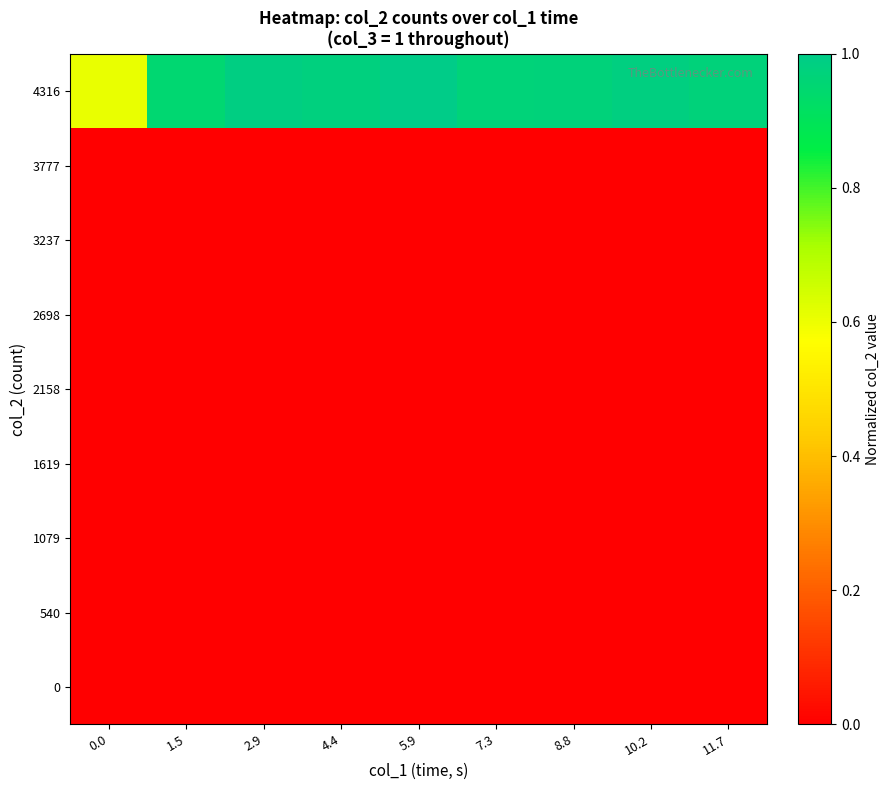

Reading left to right, transcribe all the data shown in this chart.

0: 0.0=0.0	1.5=0.0	2.9=0.0	4.4=0.0	5.9=0.0	7.3=0.0	8.8=0.0	10.2=0.0	11.7=0.0
540: 0.0=0.0	1.5=0.0	2.9=0.0	4.4=0.0	5.9=0.0	7.3=0.0	8.8=0.0	10.2=0.0	11.7=0.0
1079: 0.0=0.0	1.5=0.0	2.9=0.0	4.4=0.0	5.9=0.0	7.3=0.0	8.8=0.0	10.2=0.0	11.7=0.0
1619: 0.0=0.0	1.5=0.0	2.9=0.0	4.4=0.0	5.9=0.0	7.3=0.0	8.8=0.0	10.2=0.0	11.7=0.0
2158: 0.0=0.0	1.5=0.0	2.9=0.0	4.4=0.0	5.9=0.0	7.3=0.0	8.8=0.0	10.2=0.0	11.7=0.0
2698: 0.0=0.0	1.5=0.0	2.9=0.0	4.4=0.0	5.9=0.0	7.3=0.0	8.8=0.0	10.2=0.0	11.7=0.0
3237: 0.0=0.0	1.5=0.0	2.9=0.0	4.4=0.0	5.9=0.0	7.3=0.0	8.8=0.0	10.2=0.0	11.7=0.0
3777: 0.0=0.0	1.5=0.0	2.9=0.0	4.4=0.0	5.9=0.0	7.3=0.0	8.8=0.0	10.2=0.0	11.7=0.0
4316: 0.0=0.6	1.5=1.0	2.9=1.0	4.4=1.0	5.9=1.0	7.3=1.0	8.8=1.0	10.2=1.0	11.7=1.0